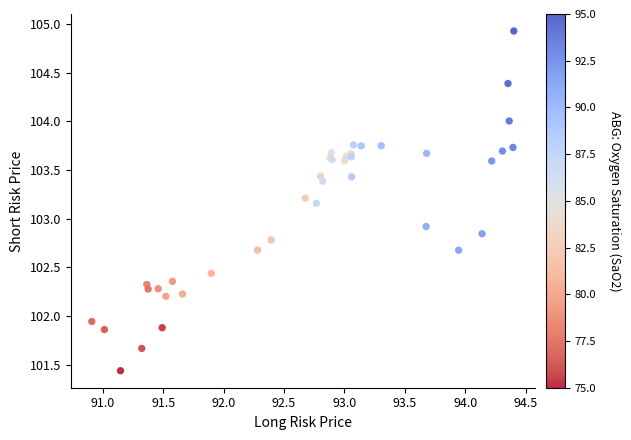

What Y value in the scatter plot is closest to 103?

102.9